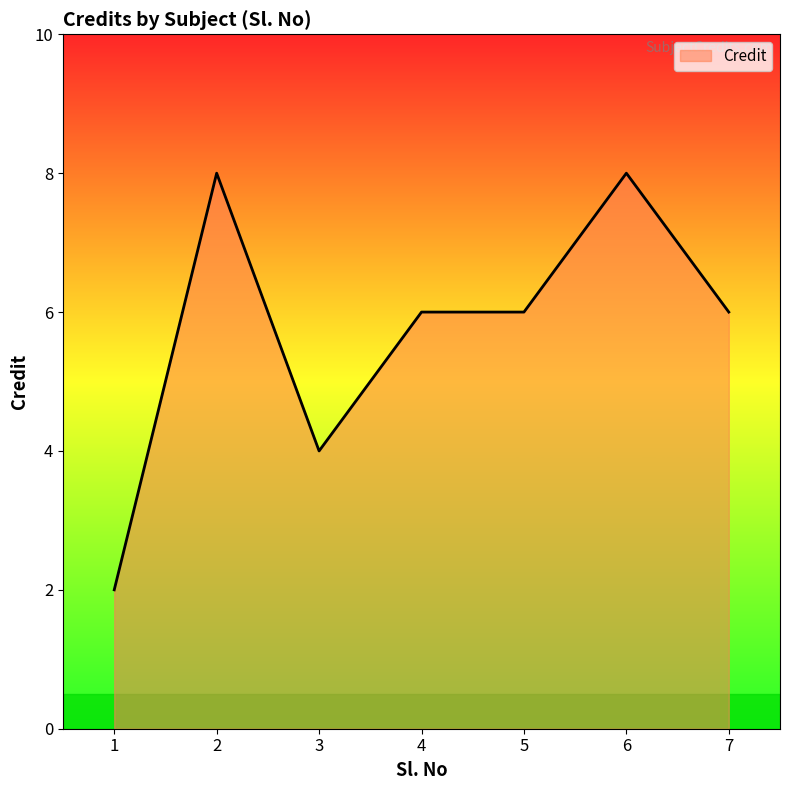

What is the difference between the values at 3 and 4?

2